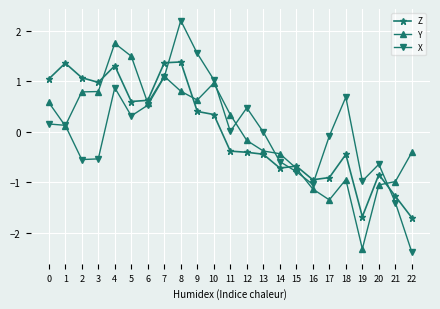

At which category is the sum across all series the highest?

8